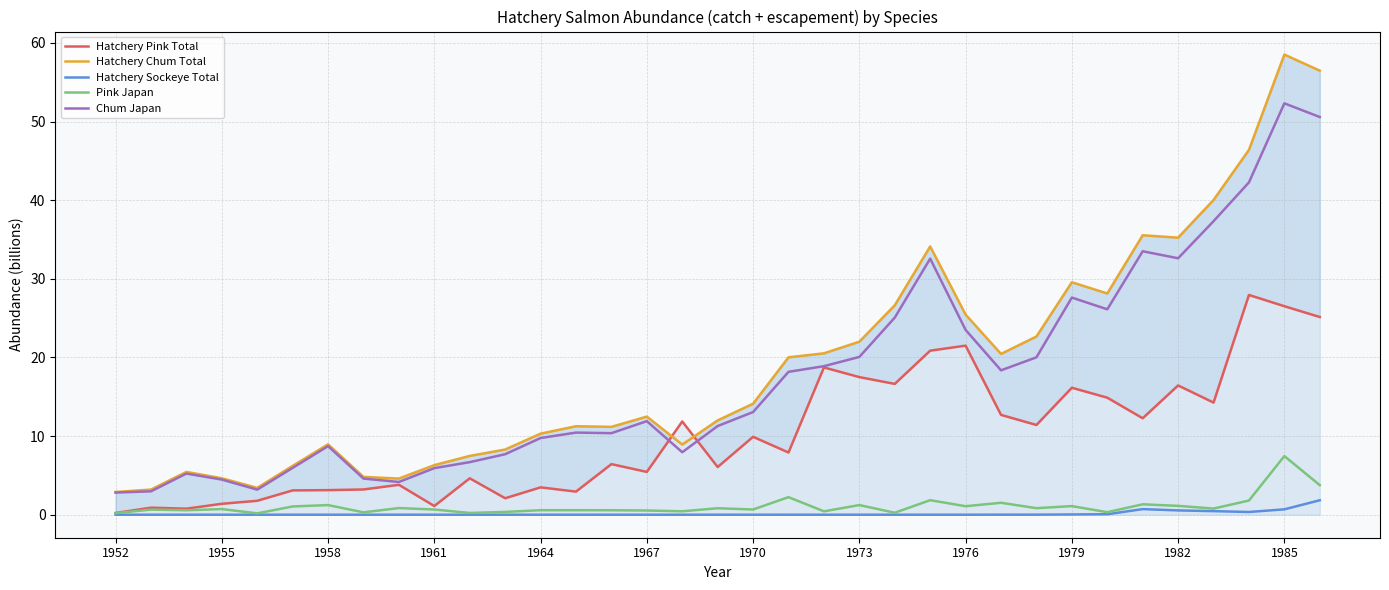

What is the lowest value of the Hatchery Pink Total series?

0.2